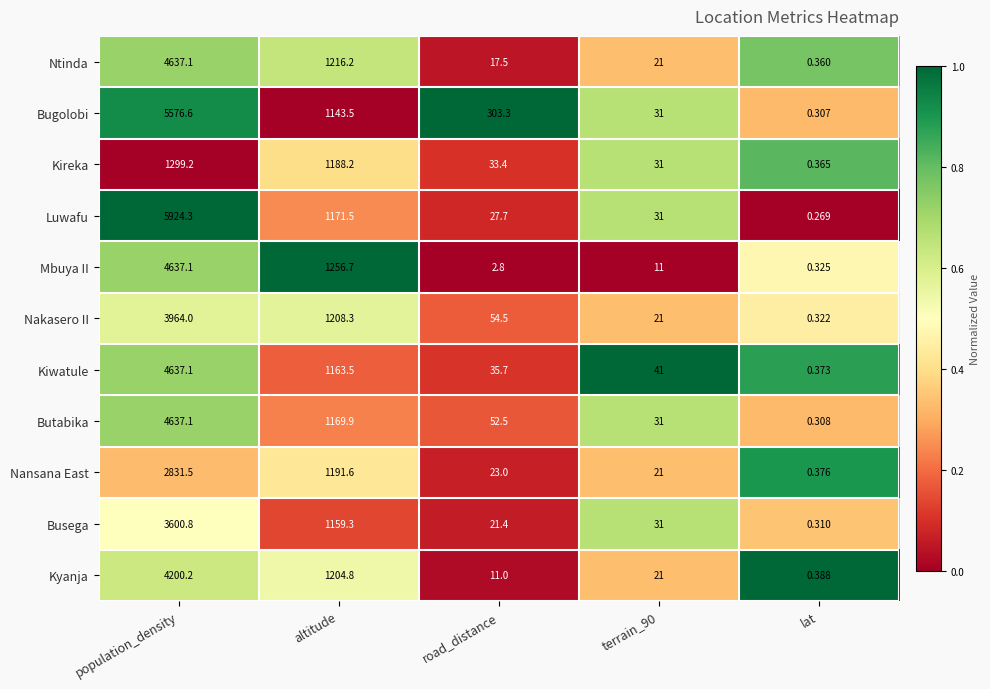

Which category has the highest value across all series?

population_density